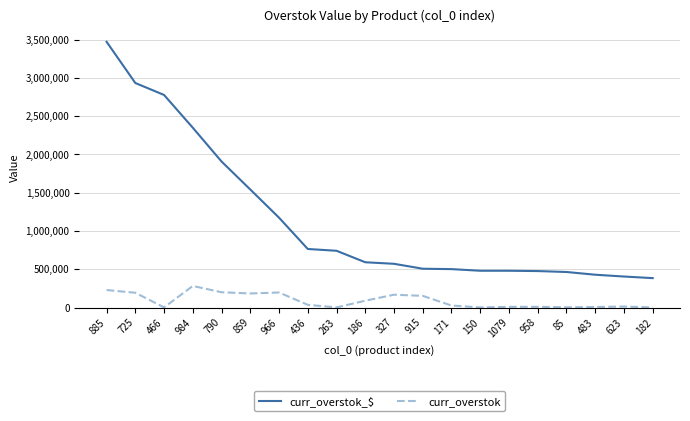

Does the chart have visible grid lines?

Yes